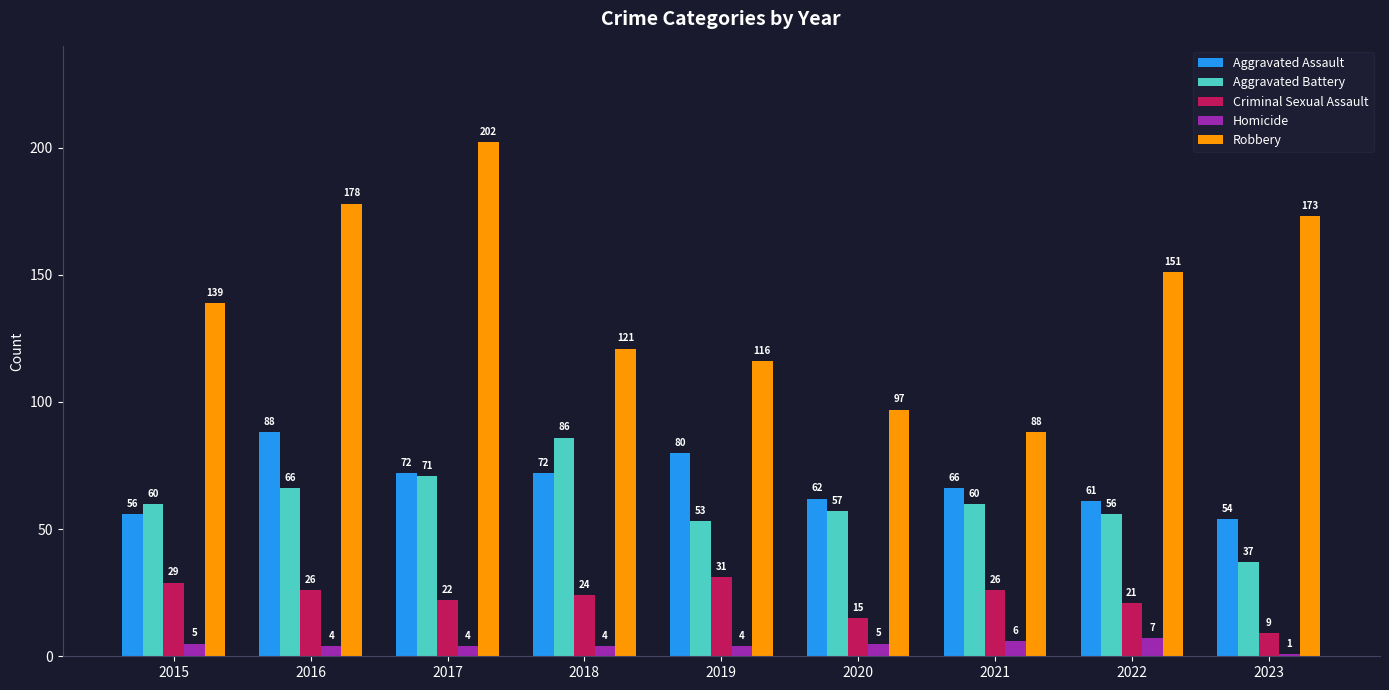

Reading left to right, what are all the values shown in this chart?

Aggravated Assault: 56	88	72	72	80	62	66	61	54
Aggravated Battery: 60	66	71	86	53	57	60	56	37
Criminal Sexual Assault: 29	26	22	24	31	15	26	21	9
Homicide: 5	4	4	4	4	5	6	7	1
Robbery: 139	178	202	121	116	97	88	151	173